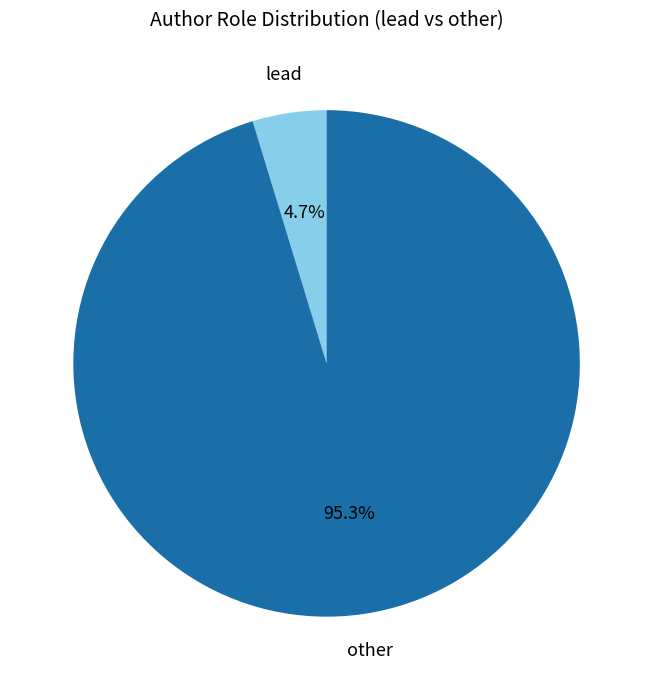

How many segments does this pie chart have?

2